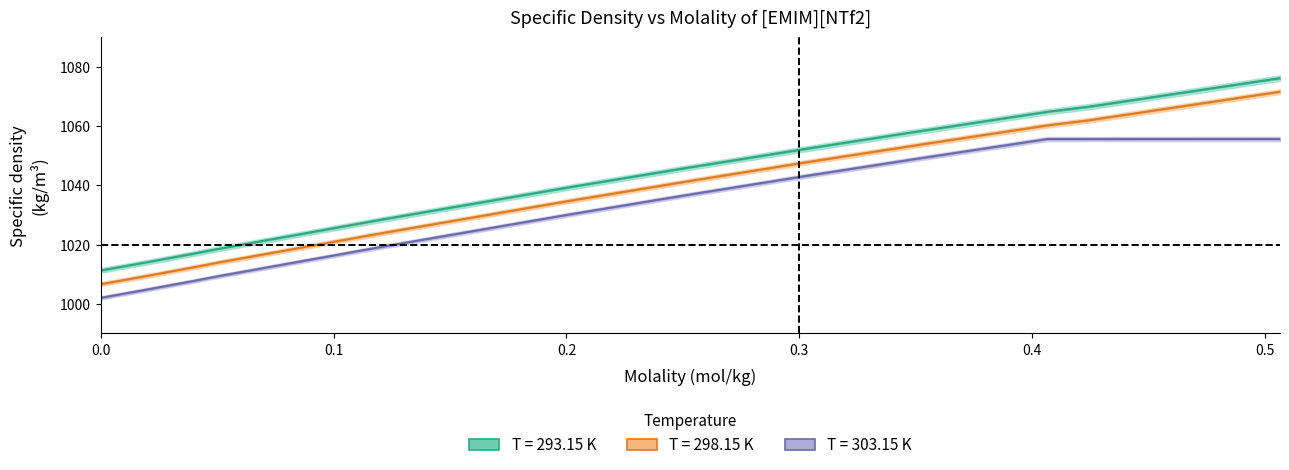

What is the difference between the maximum and minimum values in the 303.15 series?

53.7